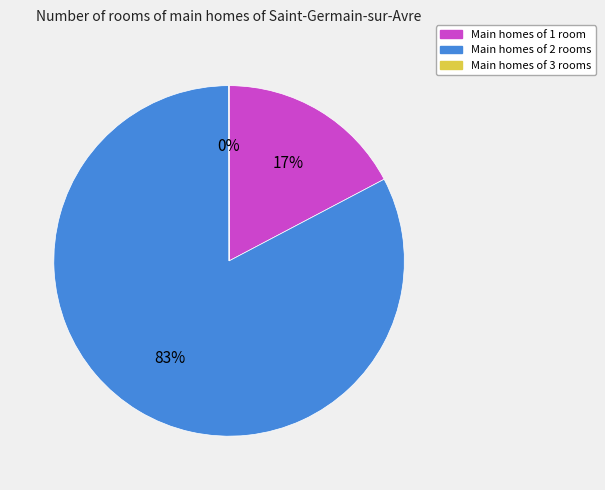

Does any single category account for the majority?

Yes